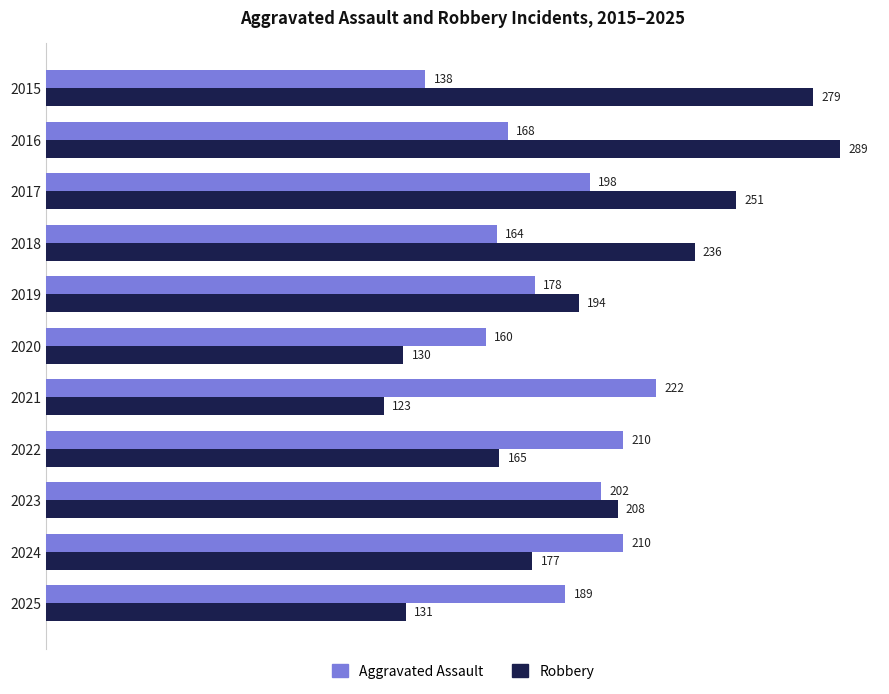

What is the difference between the second highest and second lowest values in the Aggravated Assault series?

50